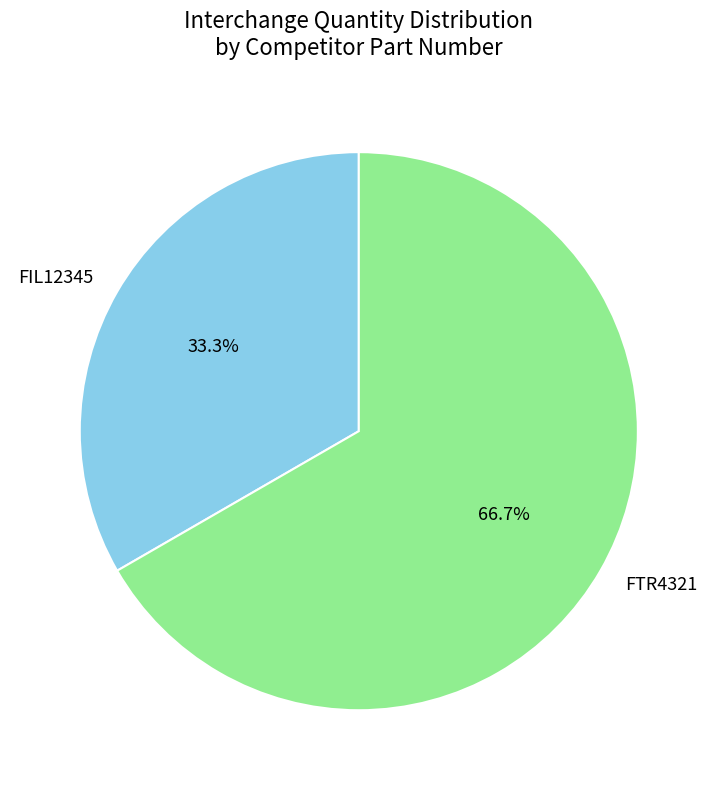

To the nearest percent, what is the difference between the FIL12345 and FTR4321 slice percentages?

33%